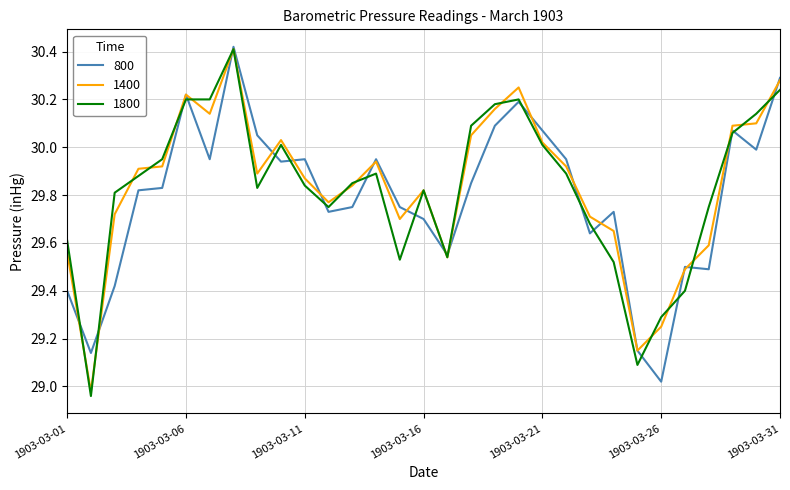

Does the chart have visible grid lines?

Yes